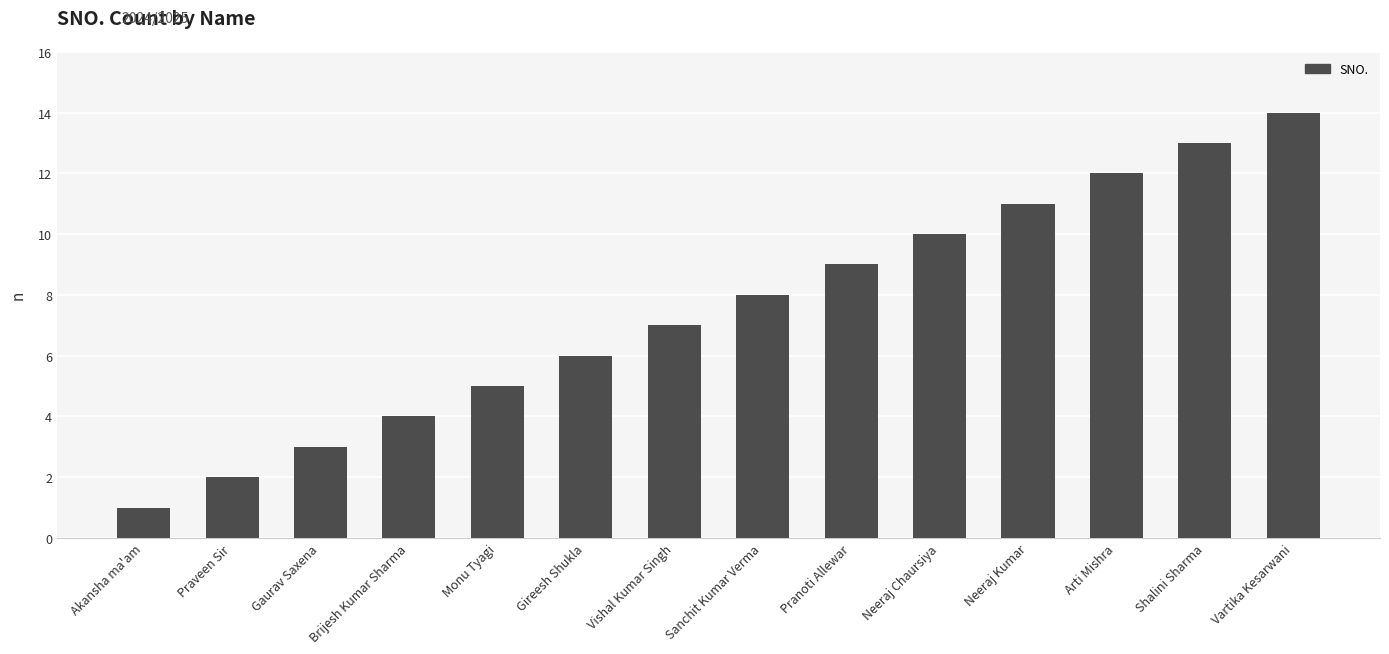

What is the value of the 5th bar from the left?

5